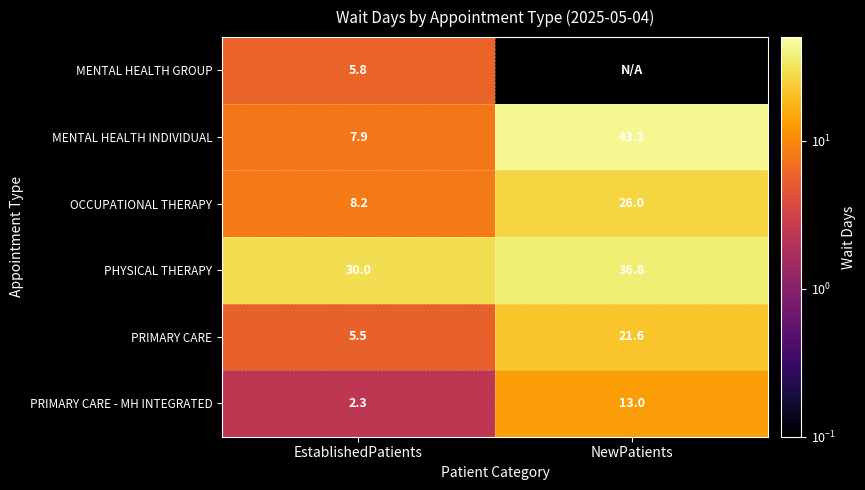

What is the sum of the PHYSICAL THERAPY values at EstablishedPatients and NewPatients?

66.8